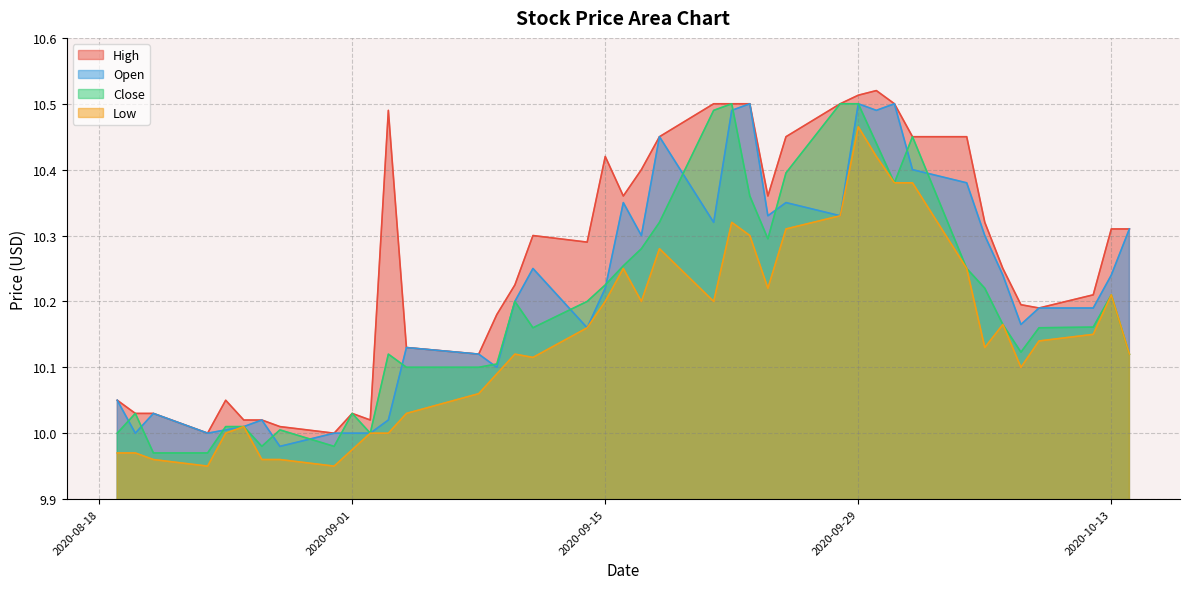

In Low, how many points are higher than both neighbors (excluding endpoints)?

8